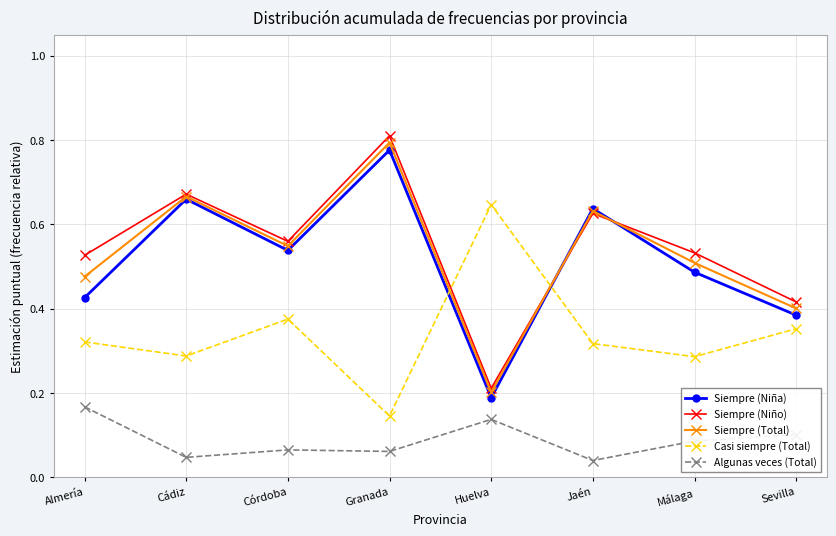

At which label is Siempre (Niña) closest to 0?

Huelva